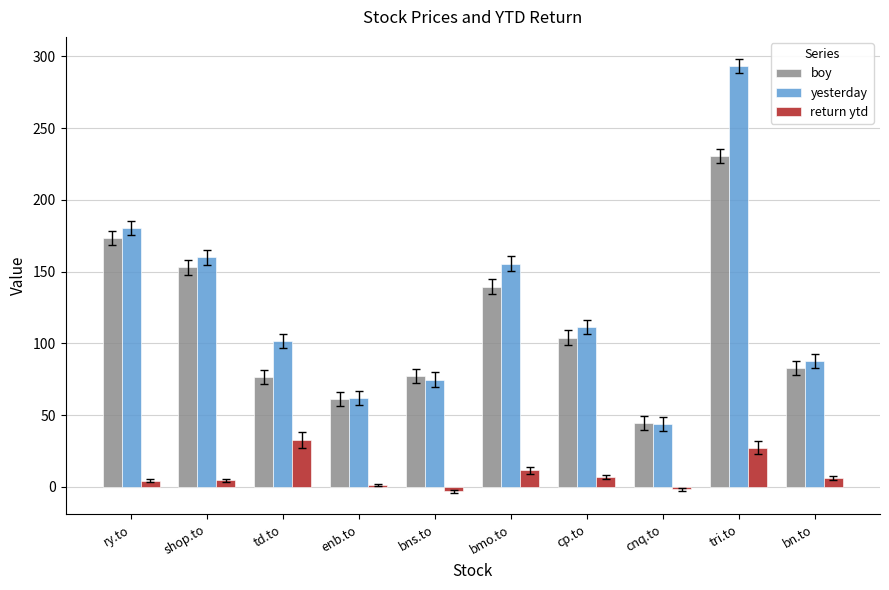

At how many categories does at least one series exceed 236?

1